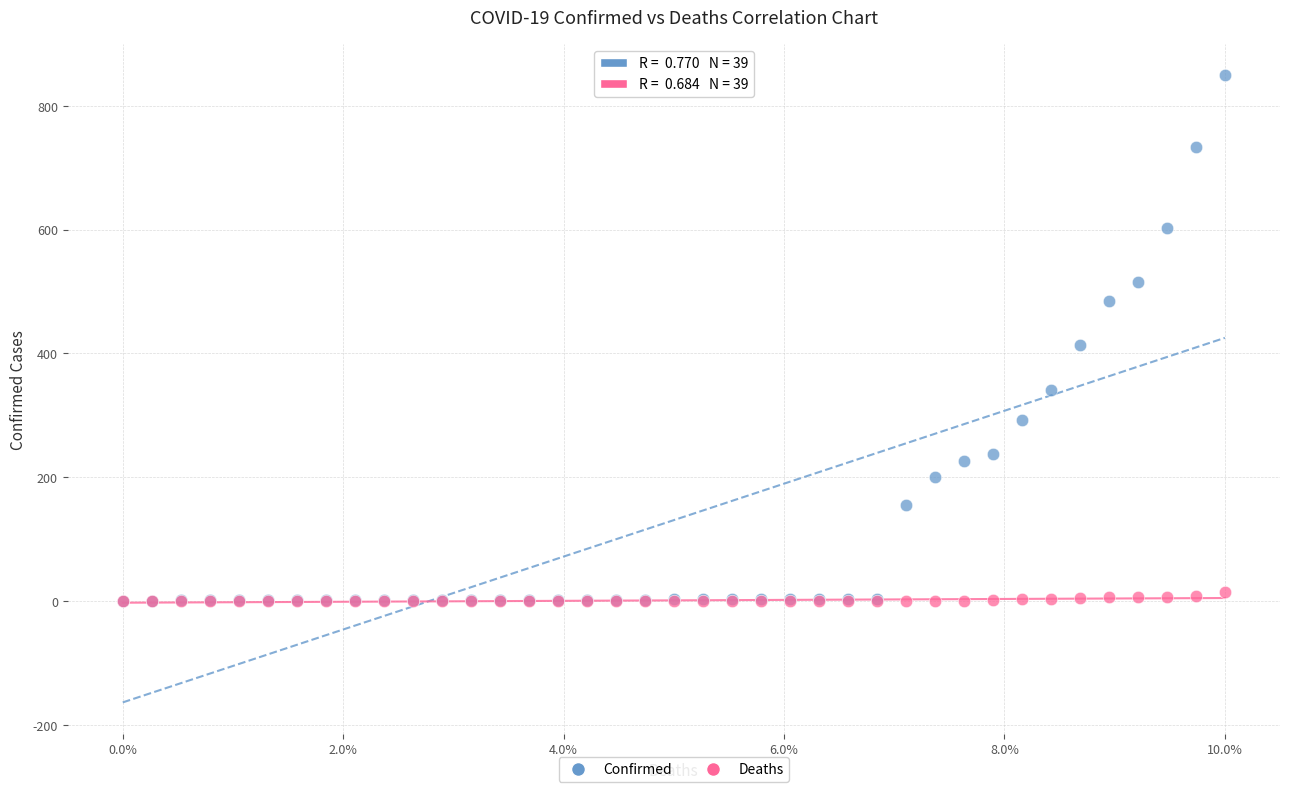

In the Confirmed series, what Y value is closest to 425?

413